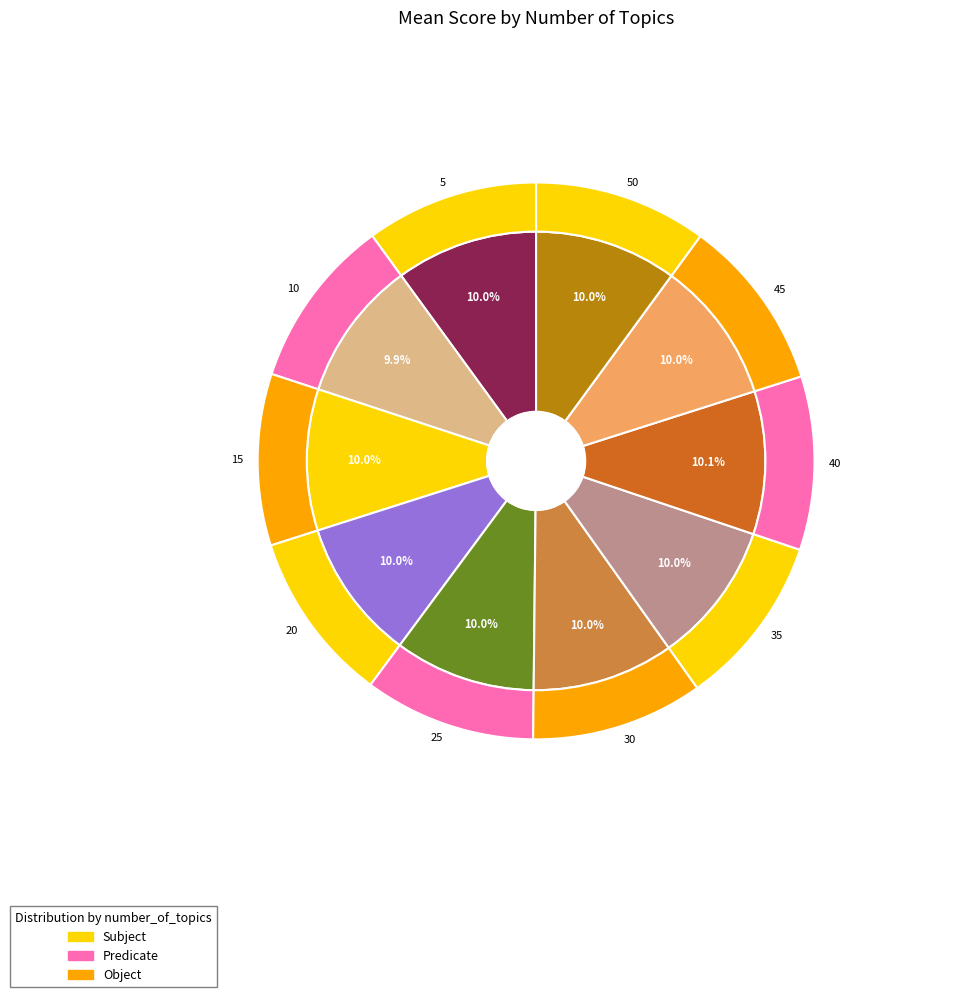

To the nearest percent, what percentage of the pie is 50?

10%